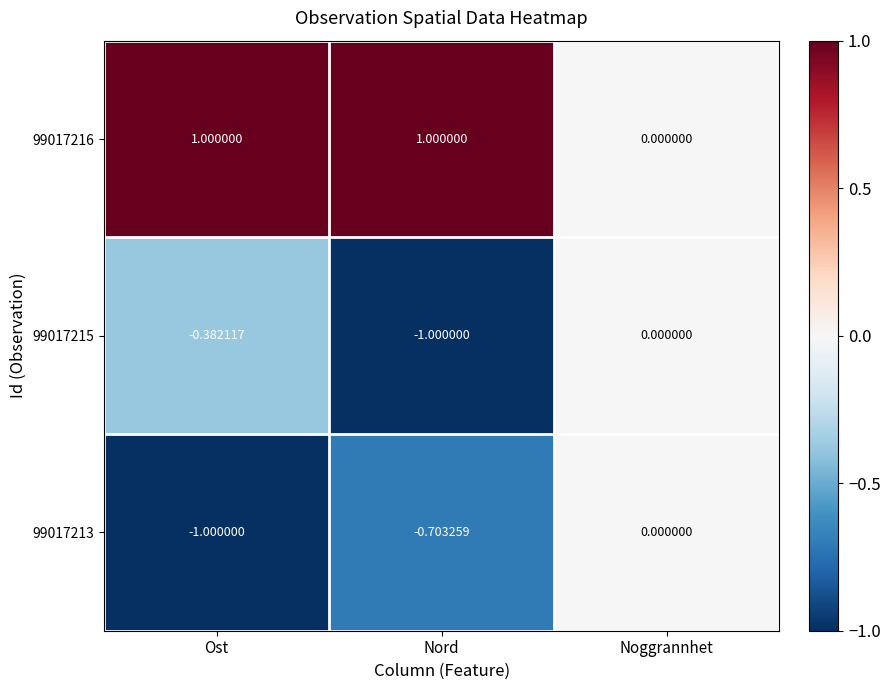

What is the total value across all series at Nord?

-0.7